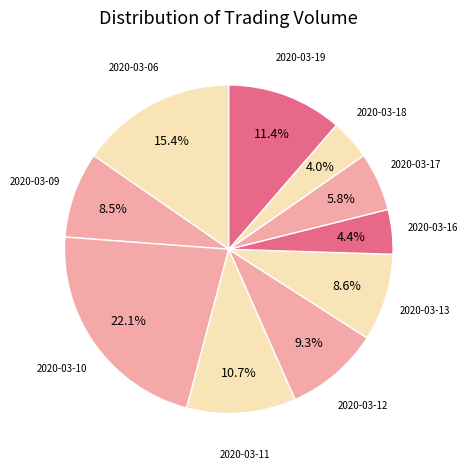

Count the number of slices in the pie.

10